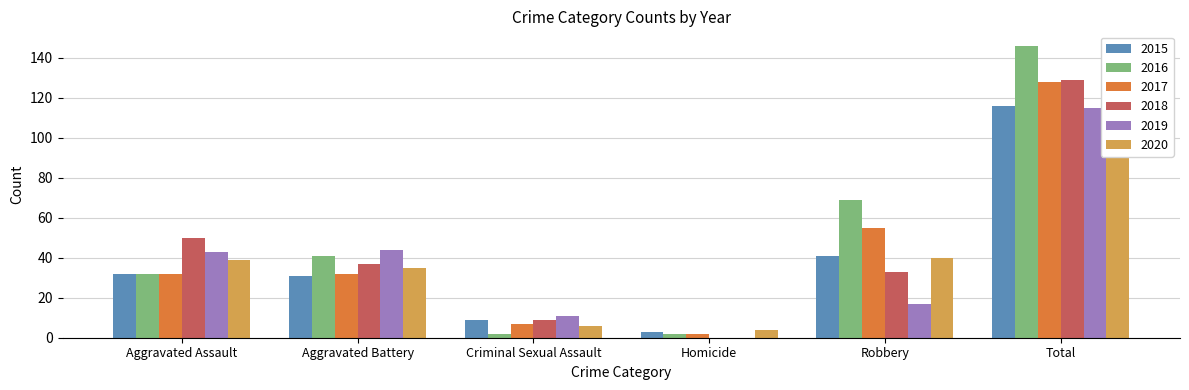

What is the difference between the 2020 values at Aggravated Battery and Homicide?

31